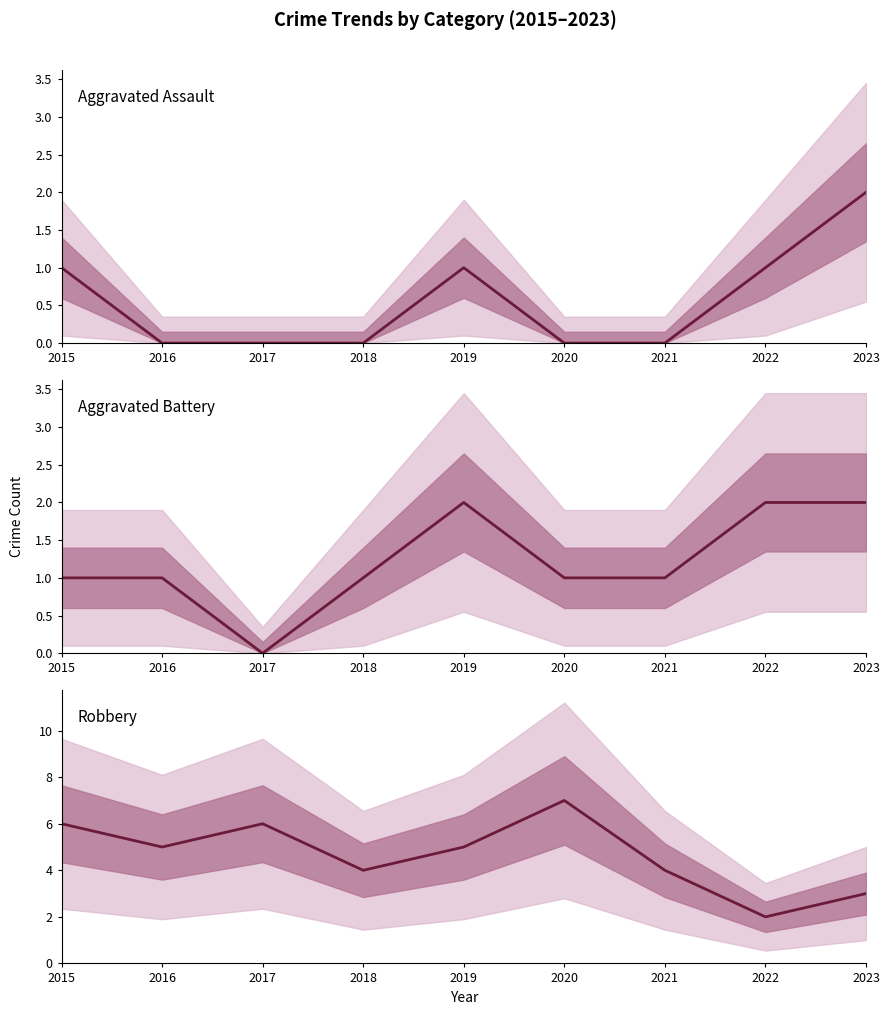

How many series are shown in this chart?

3